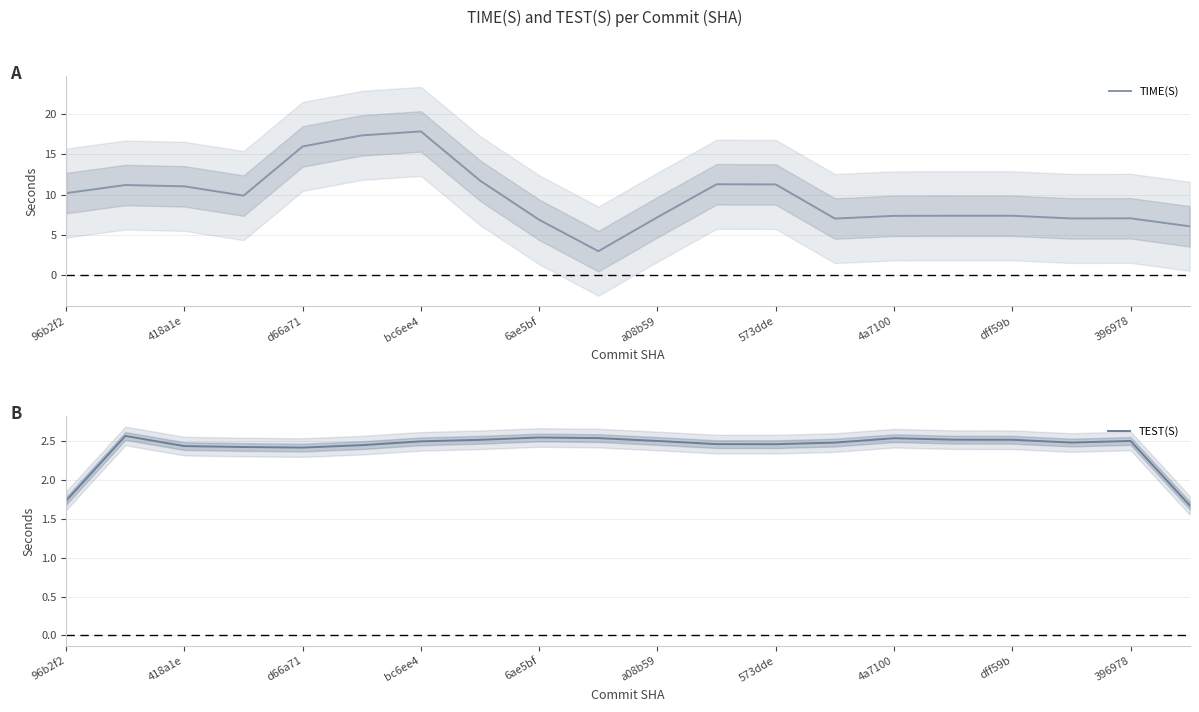

How many values in the TEST(S) series are below 2?

2